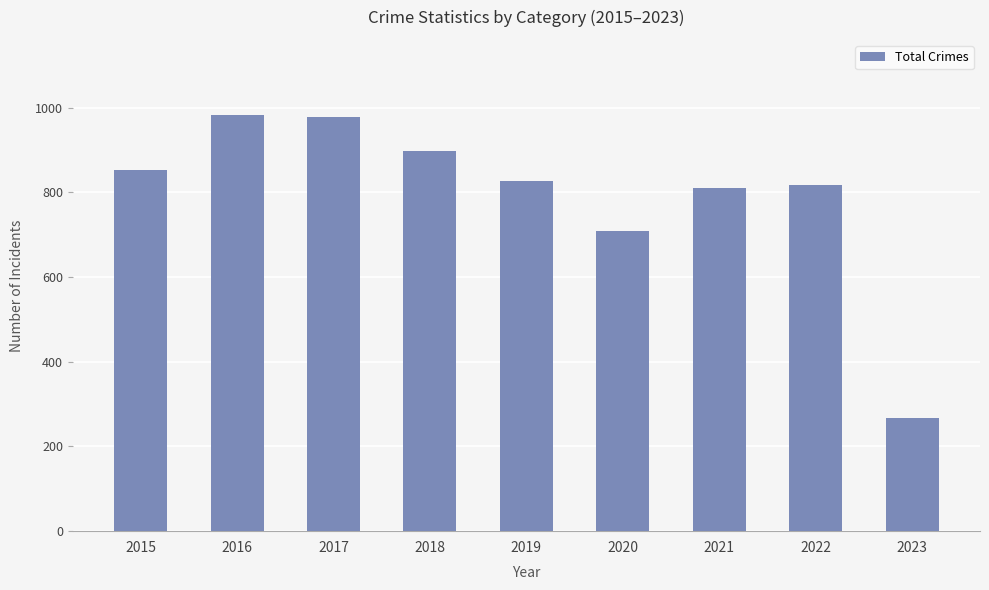

Is it true that the value at 2016 is 1482?

False